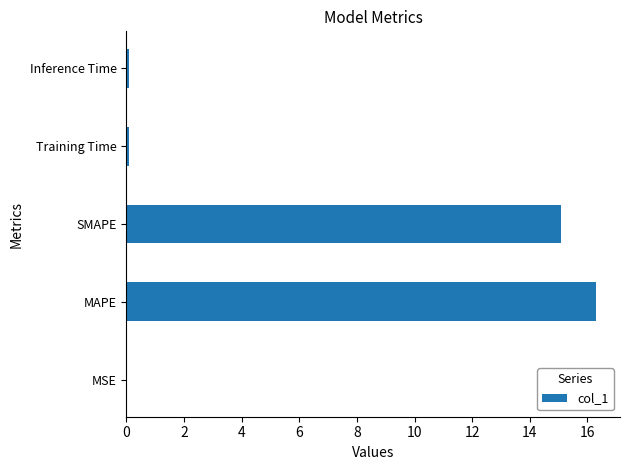

The value at MSE is 0.0. True or false?

True